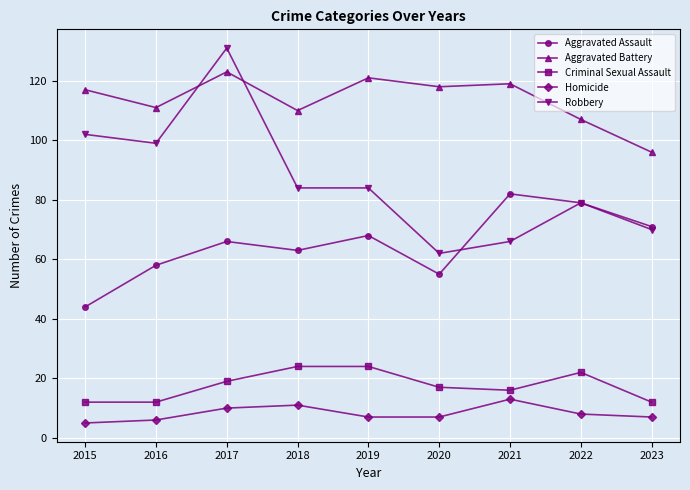

Rank the series at 2020 from highest to lowest value.

Aggravated Battery, Robbery, Aggravated Assault, Criminal Sexual Assault, Homicide